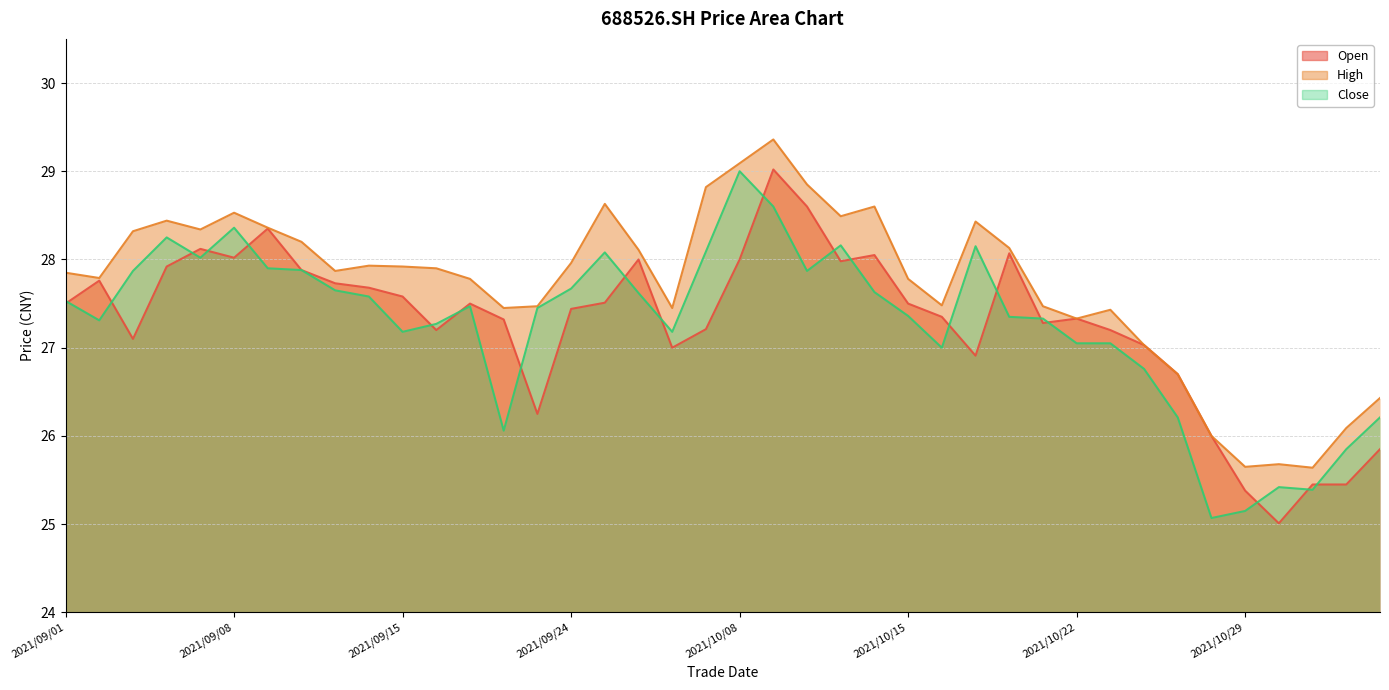

Where is close nearest to the value 27?

2021/10/18